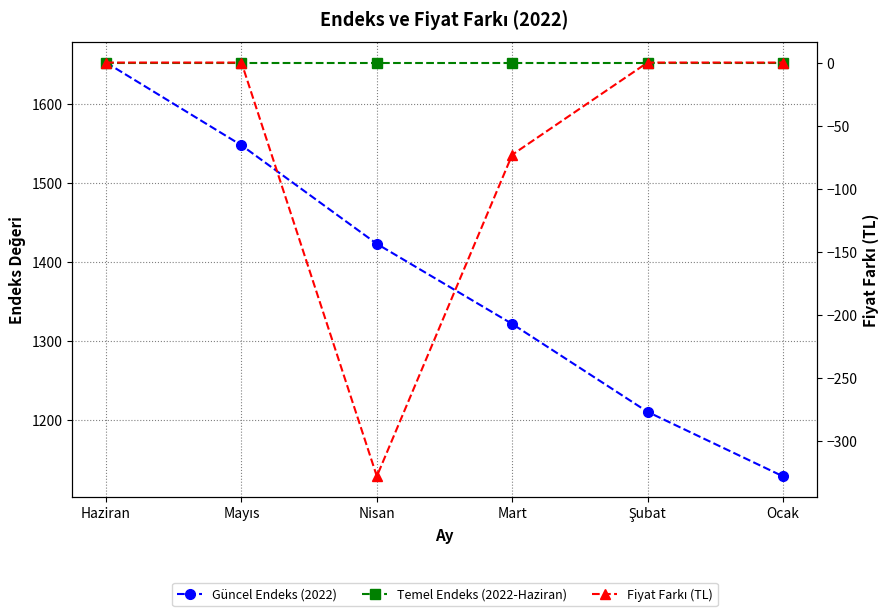

What is the label of the 3rd point from the right?

Mart